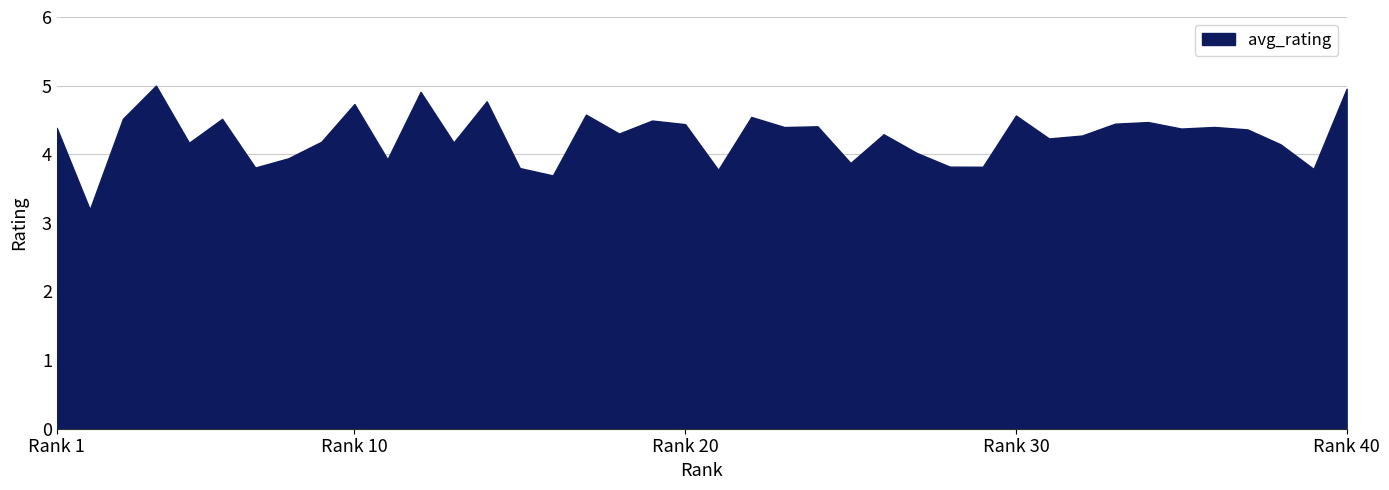

What is the maximum value shown in the chart?

5.0